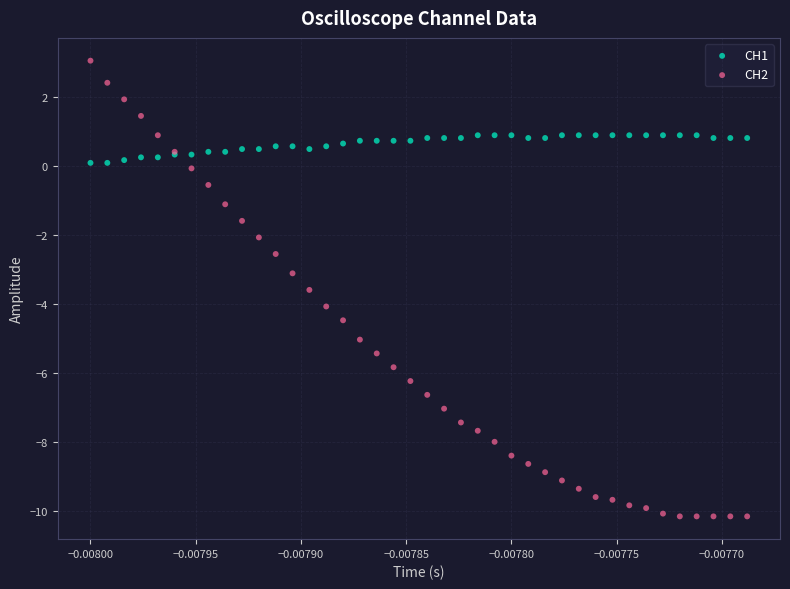

Which series reaches the minimum Y coordinate?

CH2